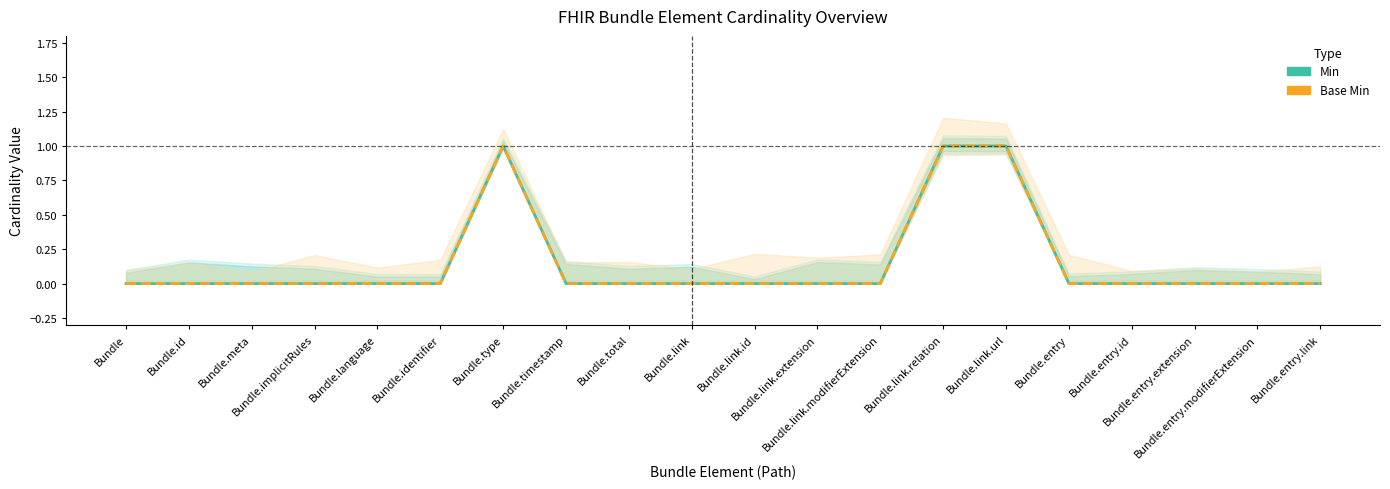

How many values in the Base Min series exceed 0?

3